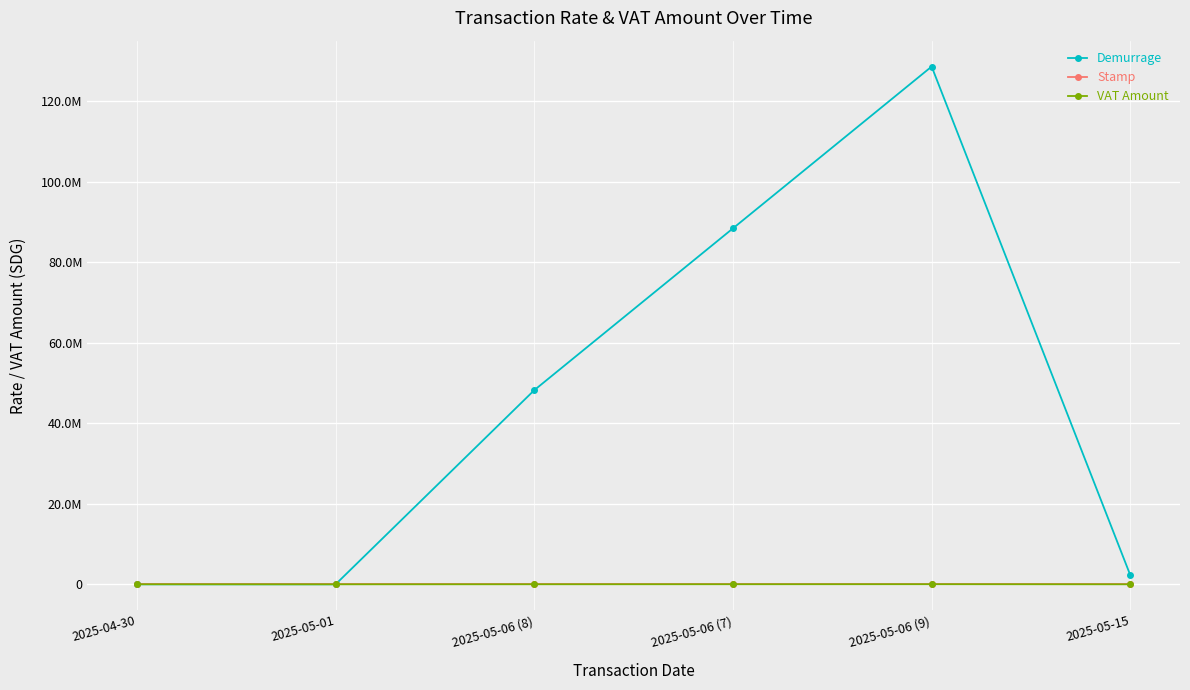

What is the label of the 2nd point from the left?

2025-05-01